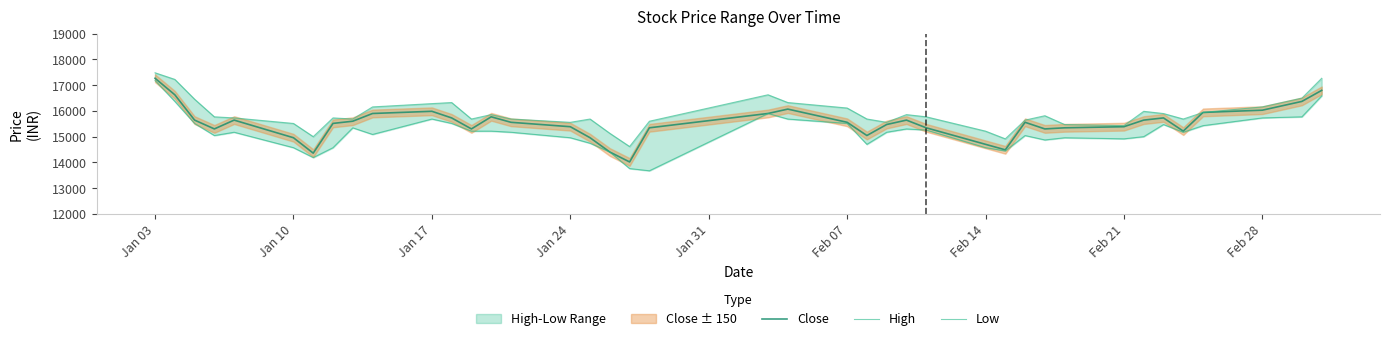

In High, how many points are higher than both neighbors (excluding endpoints)?

8